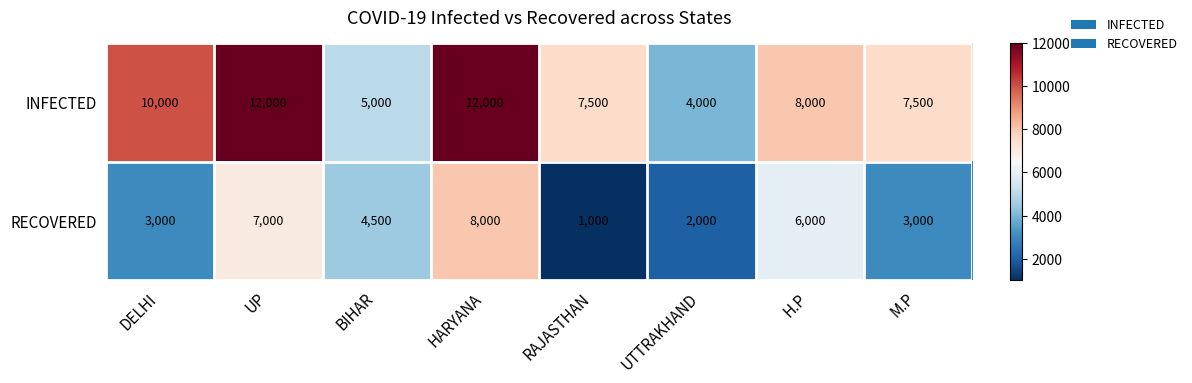

Between HARYANA and H.P, which series saw the biggest shift?

INFECTED